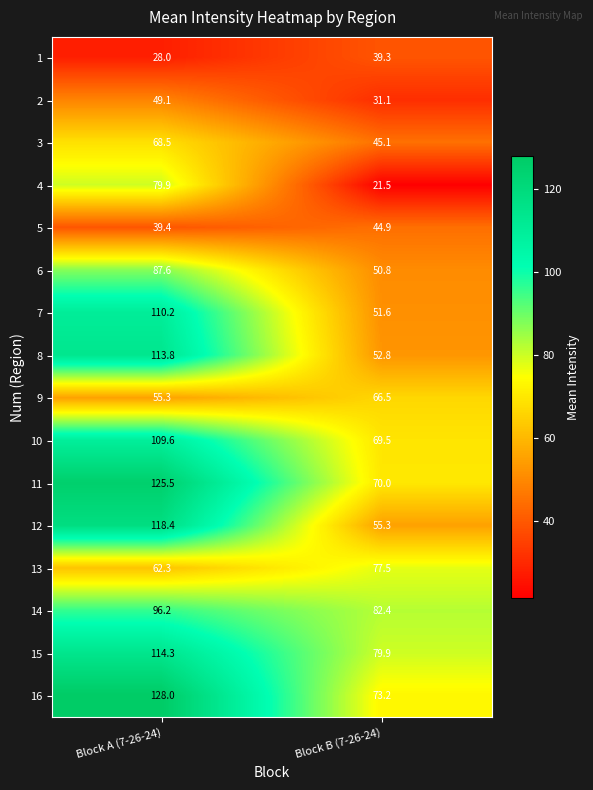

Which category has the lowest value across all series?

Block B (7-26-24)